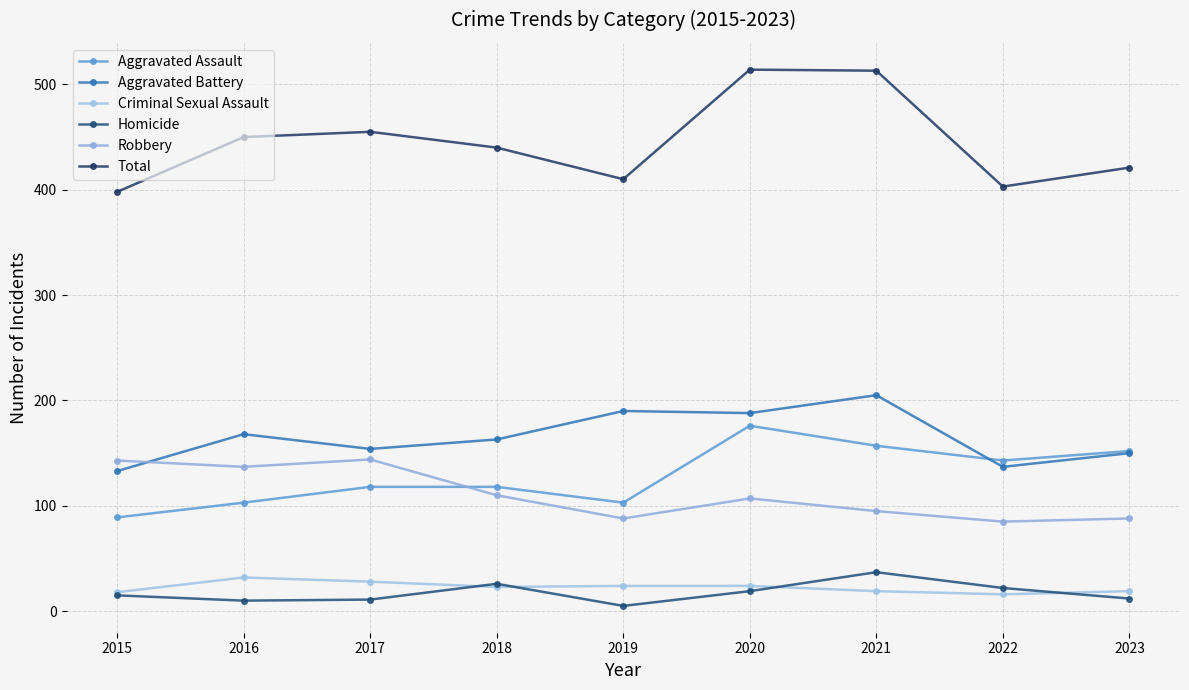

Which category has the highest value across all series?

2020